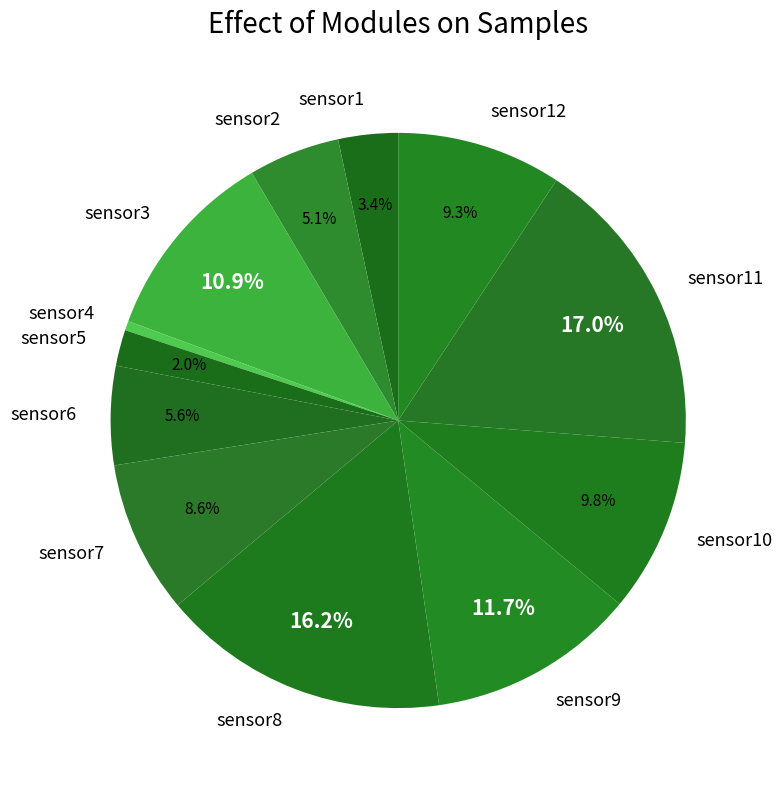

Approximately how many times larger is the value at sensor12 compared to sensor10?

0.9